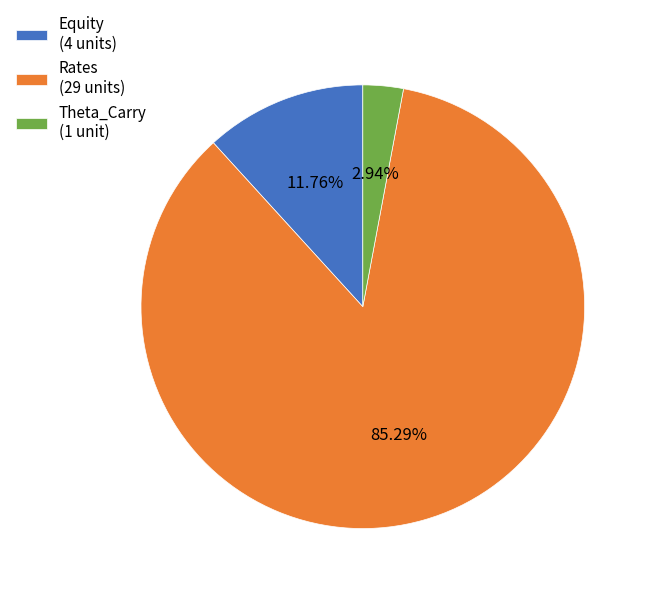

Which slice represents more than half of the pie?

Rates